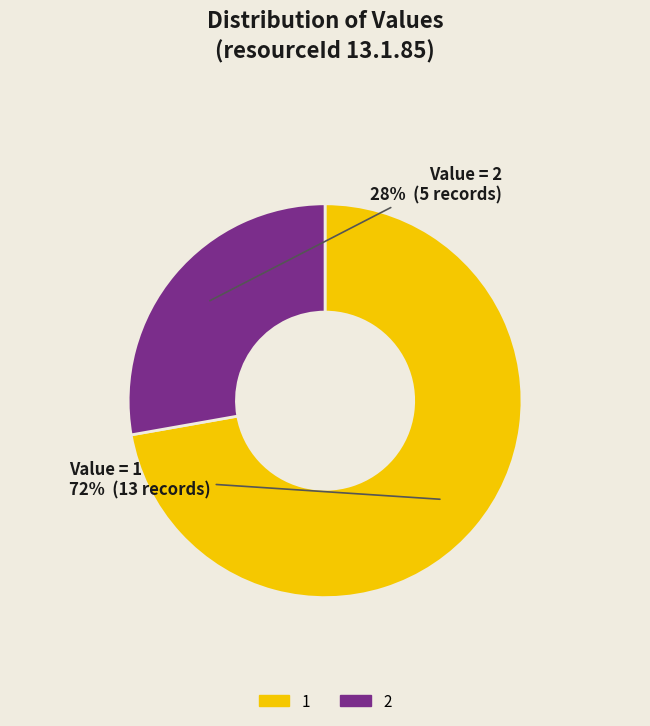

Is there any slice that represents more than half of the pie?

Yes